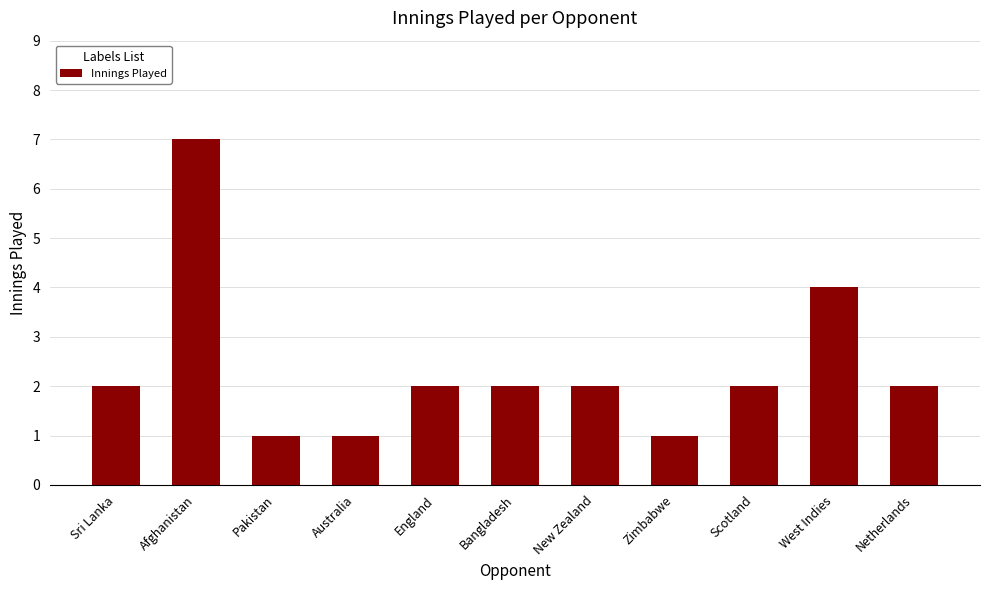

What is the approximate value at Afghanistan?

7